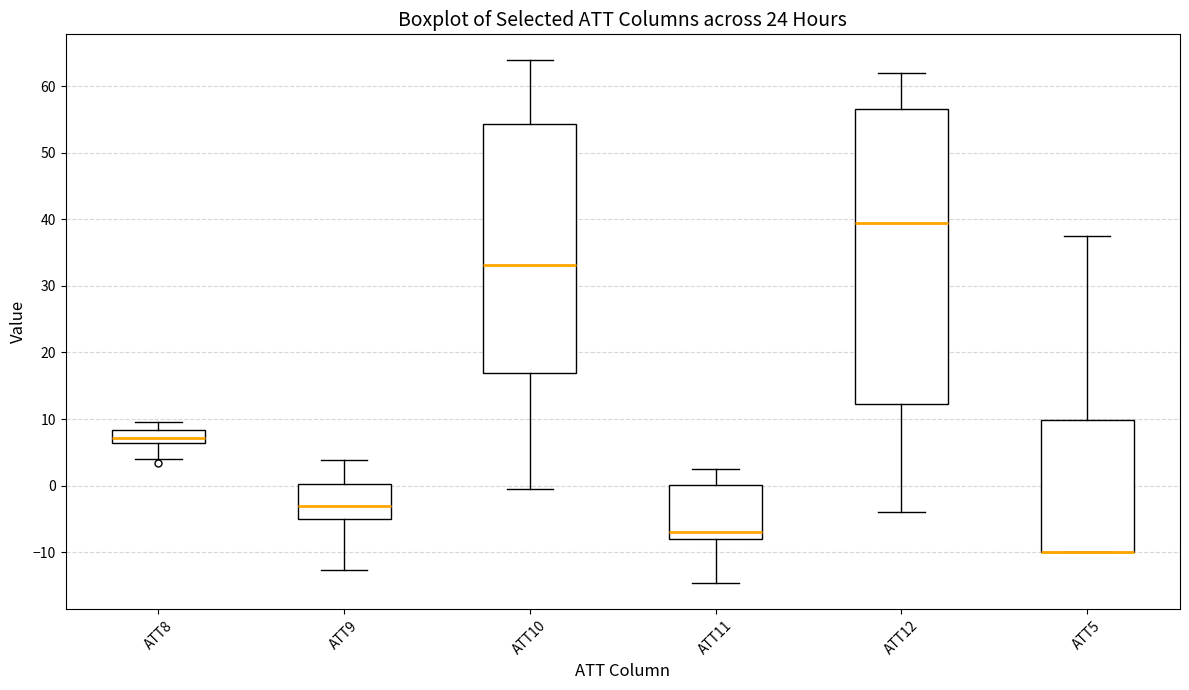

Where does the upper whisker of the box for ATT9 end on the y-axis? The values are not printed on the chart, so give them approximately, as read against the axis.

4